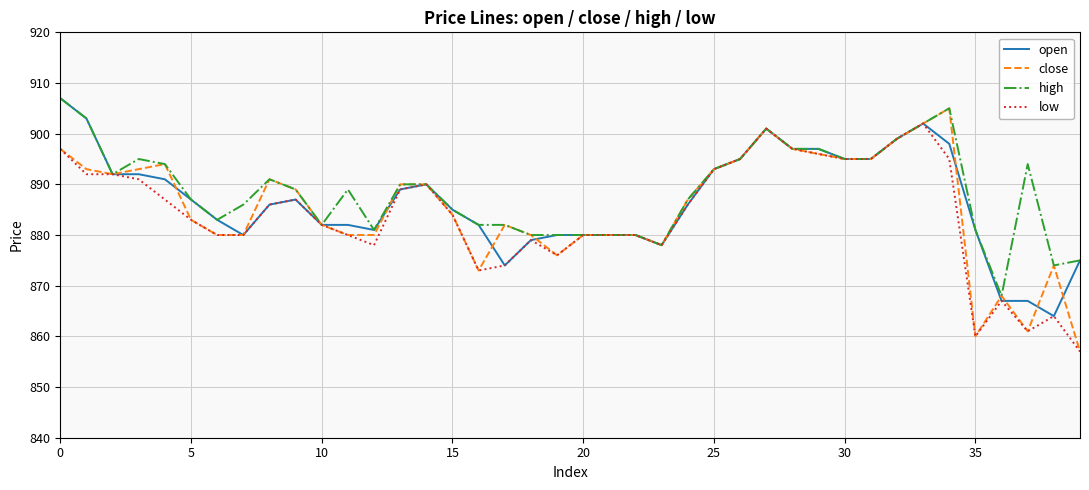

What is the difference between the second highest and minimum values in the close series?

45